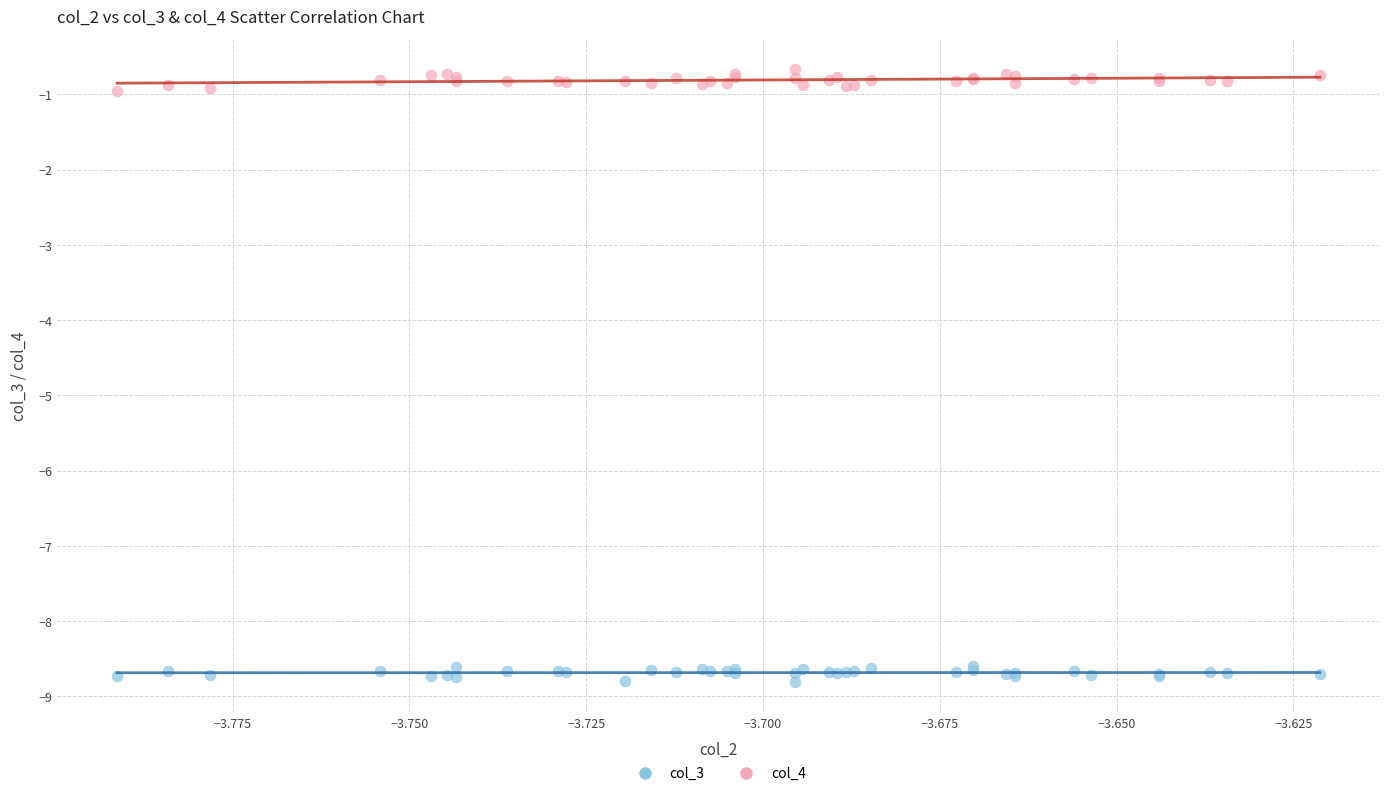

Which series reaches the minimum Y coordinate?

col_3